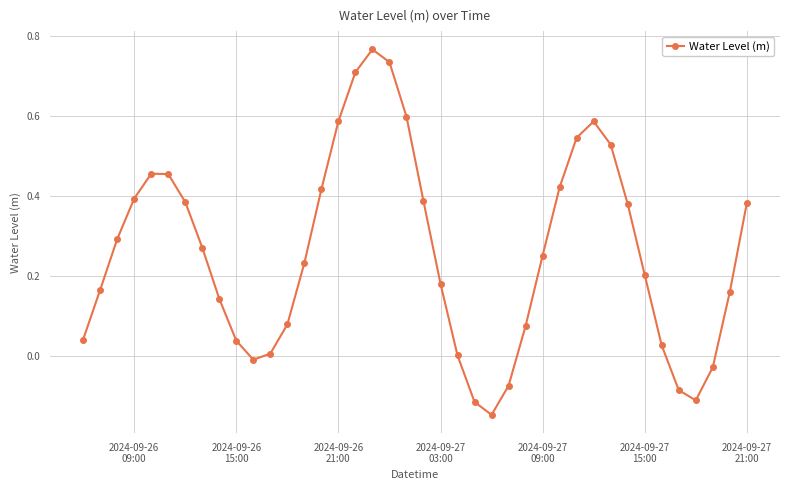

How many points are lower than both their immediate neighbors (excluding endpoints)?

3